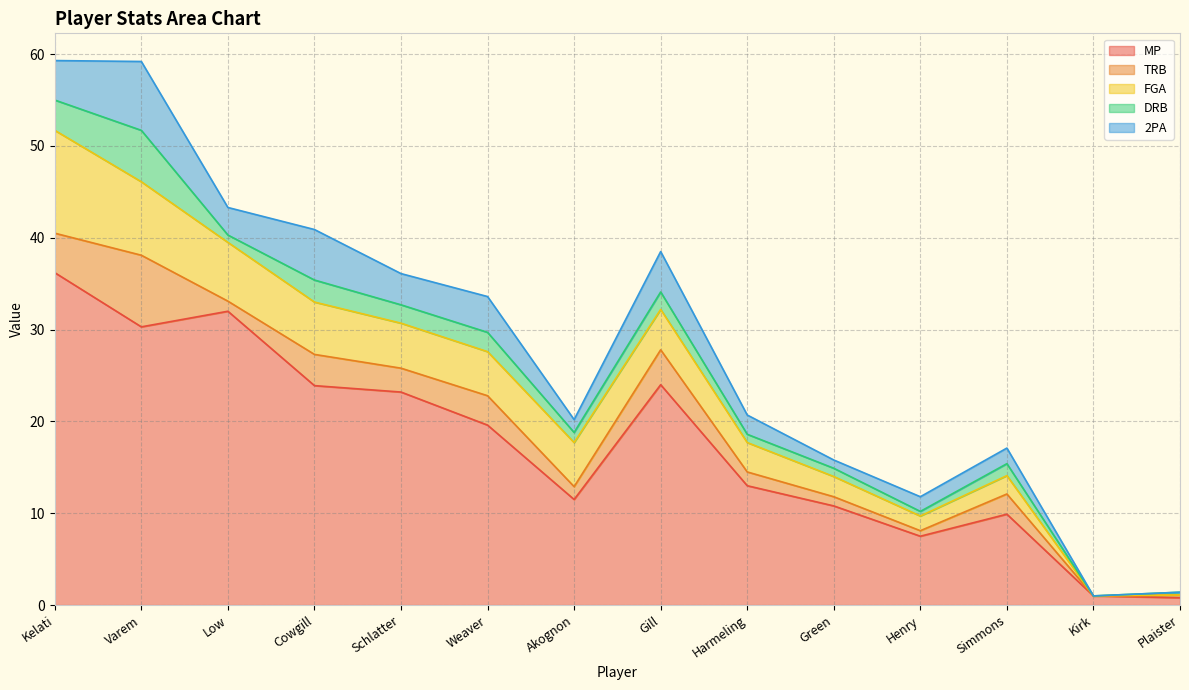

What is the average value of the DRB series?

1.6